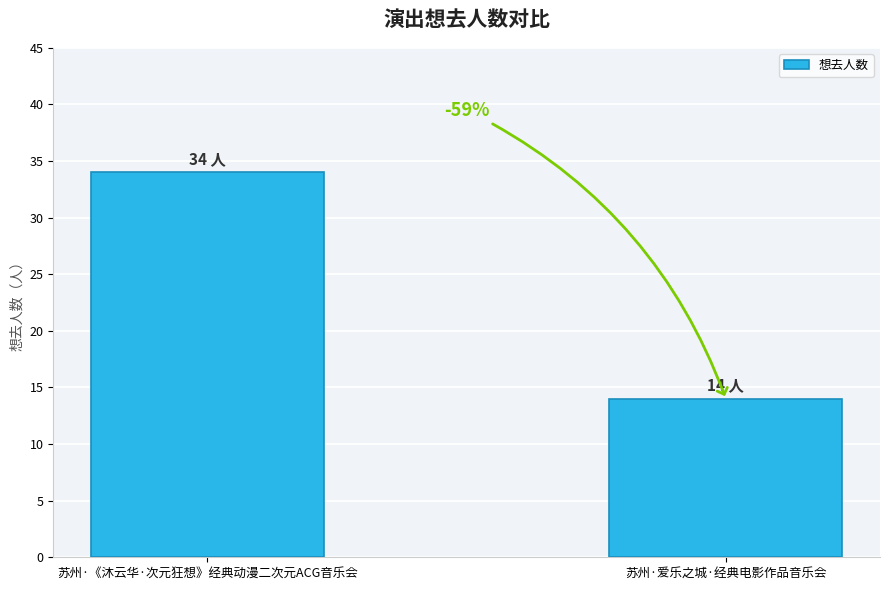

What is the sum of the values at 苏州·《沐云华·次元狂想》经典动漫二次元ACG音乐会 and 苏州·爱乐之城·经典电影作品音乐会?

48